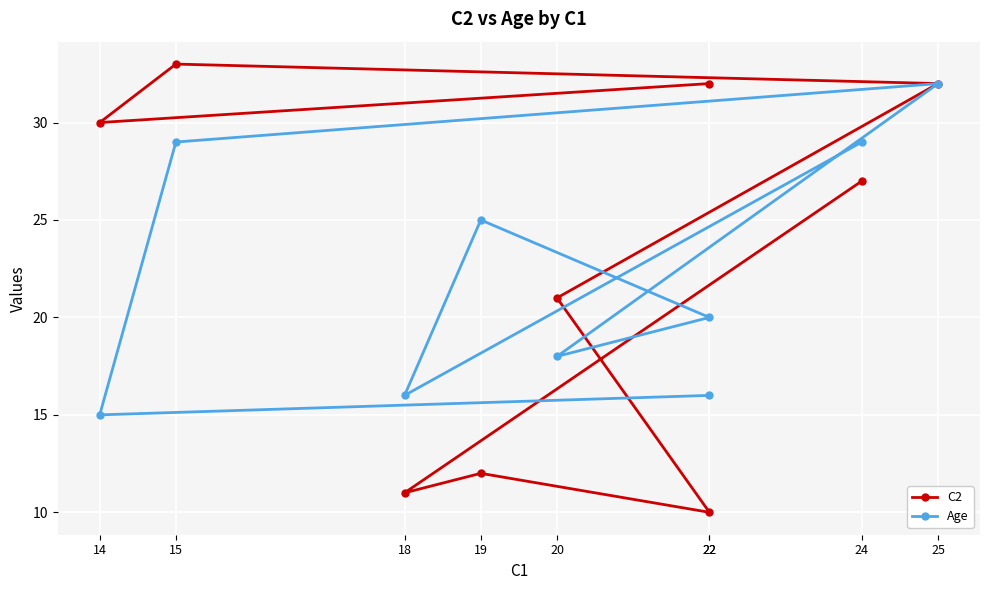

How many values in the C2 series exceed 27?

4